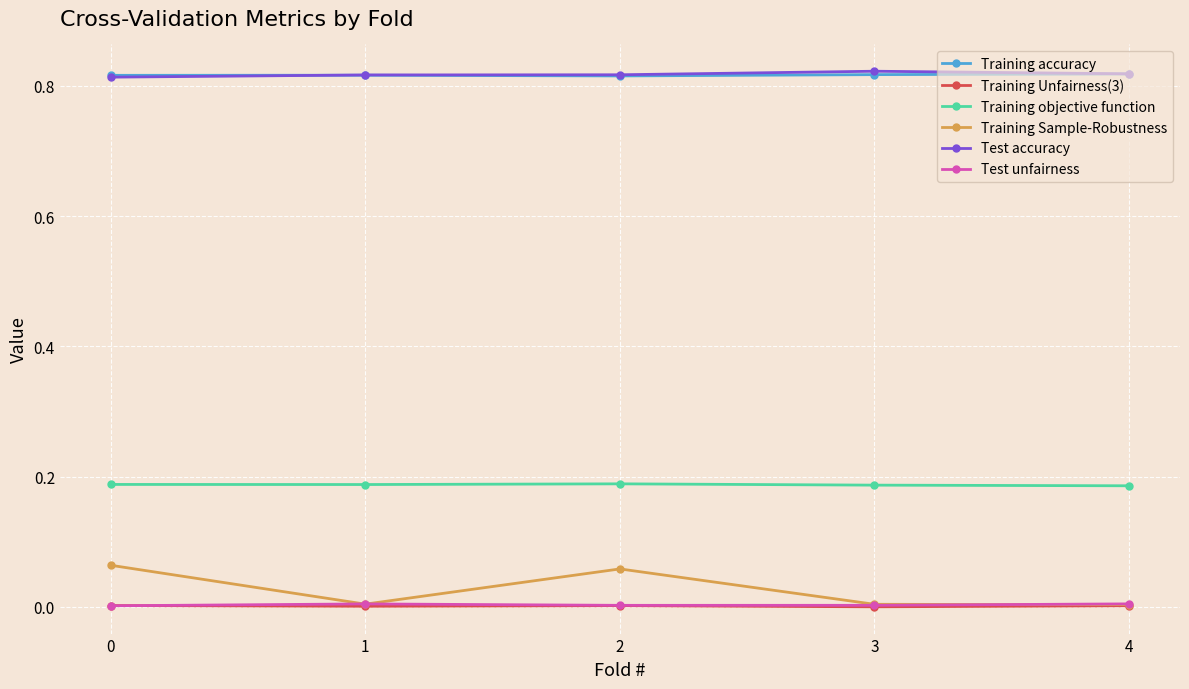

What is the total value across all series at 3?

1.8